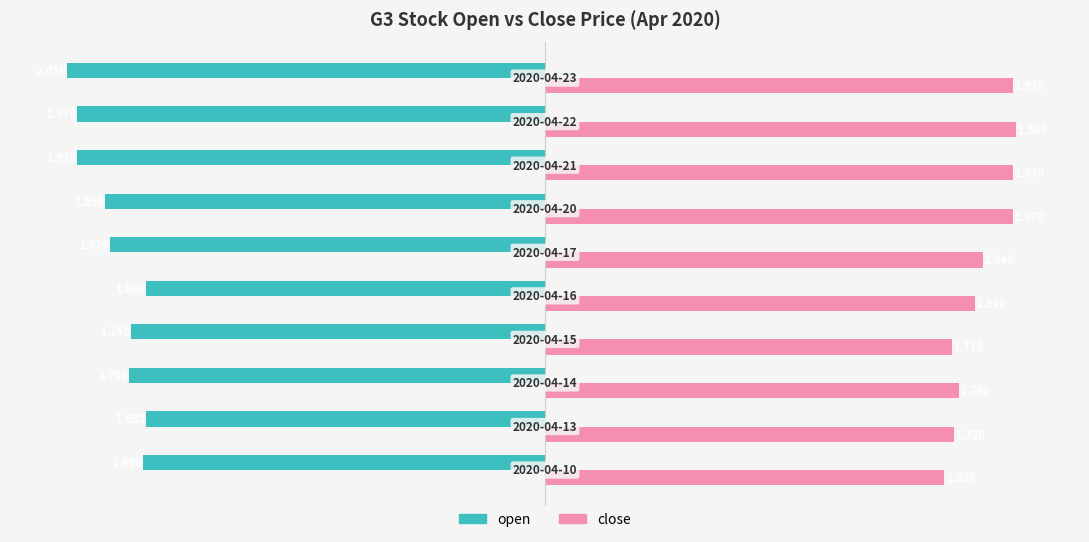

List the series in order of their overall mean, lowest first.

open, close